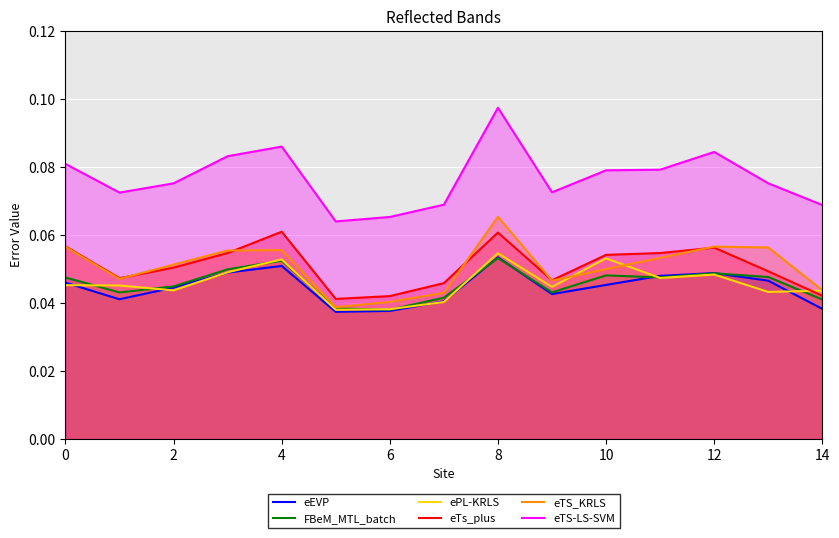

Does the chart display data point markers on the line(s)?

No